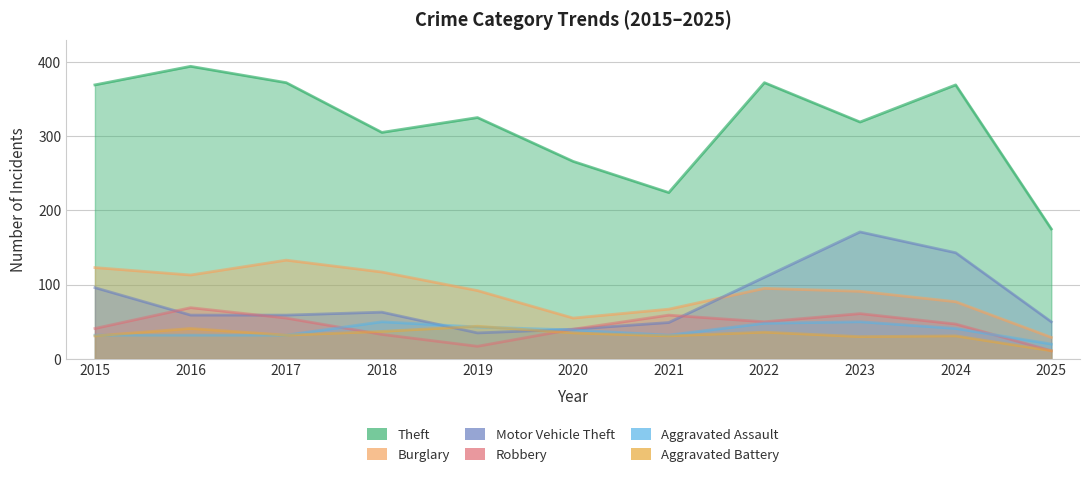

What is the sum of the Robbery values at 2016 and 2018?

102